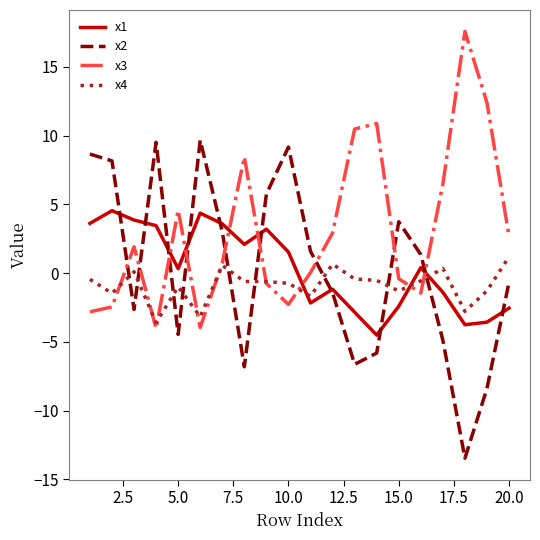

Which series ends up on top after the final intersection of x3 and x1?

x3